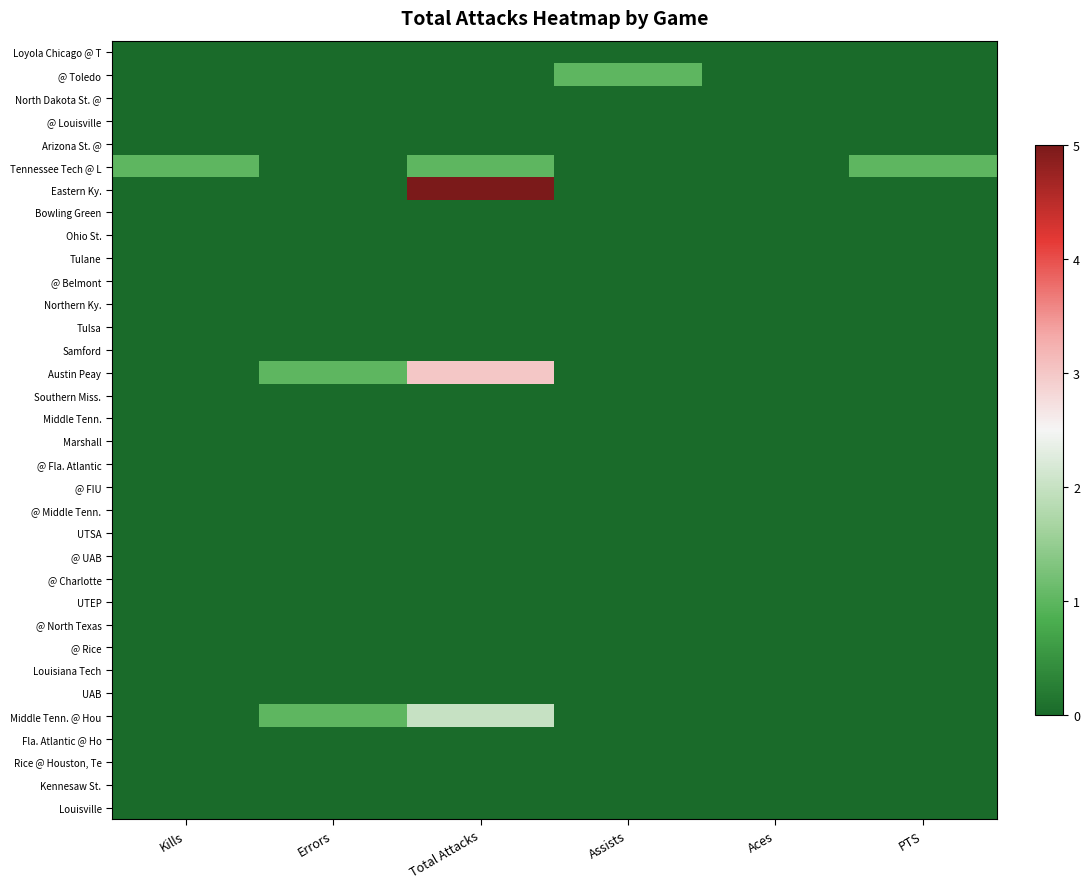

Reading left to right, extract all data points from this chart.

Loyola Chicago @ T: Kills=0	Errors=0	Total Attacks=0	Assists=0	Aces=0	PTS=0
@ Toledo: Kills=0	Errors=0	Total Attacks=0	Assists=1	Aces=0	PTS=0
North Dakota St. @: Kills=0	Errors=0	Total Attacks=0	Assists=0	Aces=0	PTS=0
@ Louisville: Kills=0	Errors=0	Total Attacks=0	Assists=0	Aces=0	PTS=0
Arizona St. @: Kills=0	Errors=0	Total Attacks=0	Assists=0	Aces=0	PTS=0
Tennessee Tech @ L: Kills=1	Errors=0	Total Attacks=1	Assists=0	Aces=0	PTS=1
Eastern Ky.: Kills=0	Errors=0	Total Attacks=5	Assists=0	Aces=0	PTS=0
Bowling Green: Kills=0	Errors=0	Total Attacks=0	Assists=0	Aces=0	PTS=0
Ohio St.: Kills=0	Errors=0	Total Attacks=0	Assists=0	Aces=0	PTS=0
Tulane: Kills=0	Errors=0	Total Attacks=0	Assists=0	Aces=0	PTS=0
@ Belmont: Kills=0	Errors=0	Total Attacks=0	Assists=0	Aces=0	PTS=0
Northern Ky.: Kills=0	Errors=0	Total Attacks=0	Assists=0	Aces=0	PTS=0
Tulsa: Kills=0	Errors=0	Total Attacks=0	Assists=0	Aces=0	PTS=0
Samford: Kills=0	Errors=0	Total Attacks=0	Assists=0	Aces=0	PTS=0
Austin Peay: Kills=0	Errors=1	Total Attacks=3	Assists=0	Aces=0	PTS=0
Southern Miss.: Kills=0	Errors=0	Total Attacks=0	Assists=0	Aces=0	PTS=0
Middle Tenn.: Kills=0	Errors=0	Total Attacks=0	Assists=0	Aces=0	PTS=0
Marshall: Kills=0	Errors=0	Total Attacks=0	Assists=0	Aces=0	PTS=0
@ Fla. Atlantic: Kills=0	Errors=0	Total Attacks=0	Assists=0	Aces=0	PTS=0
@ FIU: Kills=0	Errors=0	Total Attacks=0	Assists=0	Aces=0	PTS=0
@ Middle Tenn.: Kills=0	Errors=0	Total Attacks=0	Assists=0	Aces=0	PTS=0
UTSA: Kills=0	Errors=0	Total Attacks=0	Assists=0	Aces=0	PTS=0
@ UAB: Kills=0	Errors=0	Total Attacks=0	Assists=0	Aces=0	PTS=0
@ Charlotte: Kills=0	Errors=0	Total Attacks=0	Assists=0	Aces=0	PTS=0
UTEP: Kills=0	Errors=0	Total Attacks=0	Assists=0	Aces=0	PTS=0
@ North Texas: Kills=0	Errors=0	Total Attacks=0	Assists=0	Aces=0	PTS=0
@ Rice: Kills=0	Errors=0	Total Attacks=0	Assists=0	Aces=0	PTS=0
Louisiana Tech: Kills=0	Errors=0	Total Attacks=0	Assists=0	Aces=0	PTS=0
UAB: Kills=0	Errors=0	Total Attacks=0	Assists=0	Aces=0	PTS=0
Middle Tenn. @ Hou: Kills=0	Errors=1	Total Attacks=2	Assists=0	Aces=0	PTS=0
Fla. Atlantic @ Ho: Kills=0	Errors=0	Total Attacks=0	Assists=0	Aces=0	PTS=0
Rice @ Houston, Te: Kills=0	Errors=0	Total Attacks=0	Assists=0	Aces=0	PTS=0
Kennesaw St.: Kills=0	Errors=0	Total Attacks=0	Assists=0	Aces=0	PTS=0
Louisville: Kills=0	Errors=0	Total Attacks=0	Assists=0	Aces=0	PTS=0